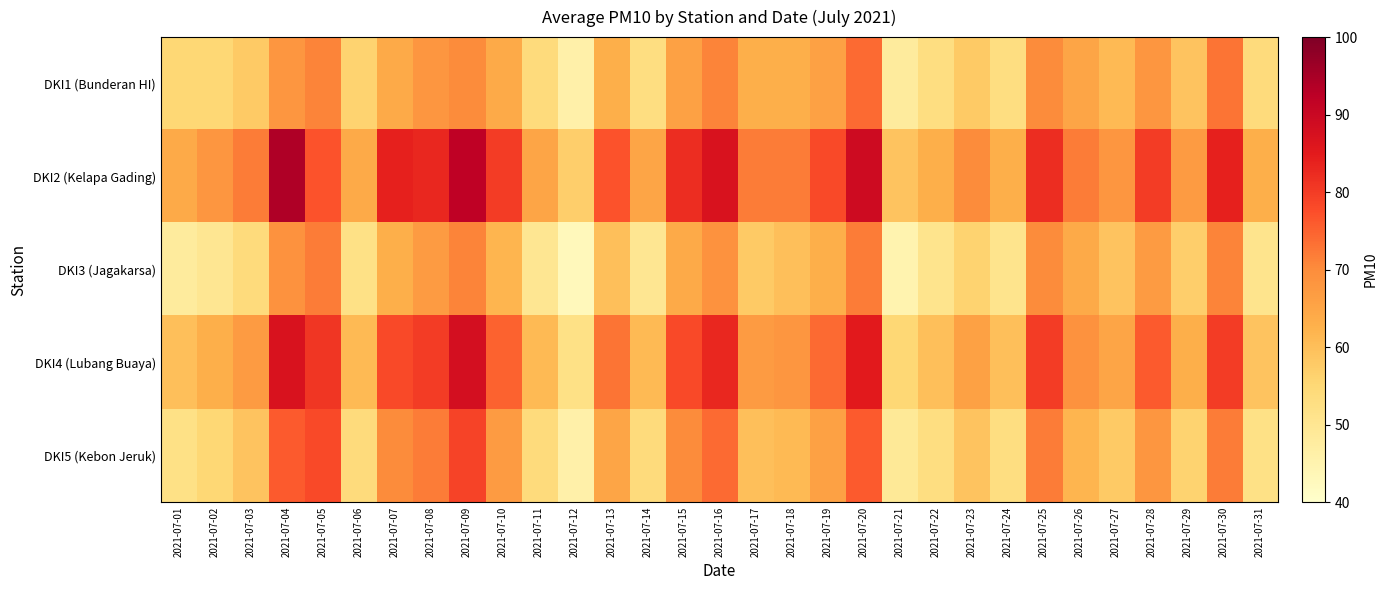

How many categories are shown in the chart?

31